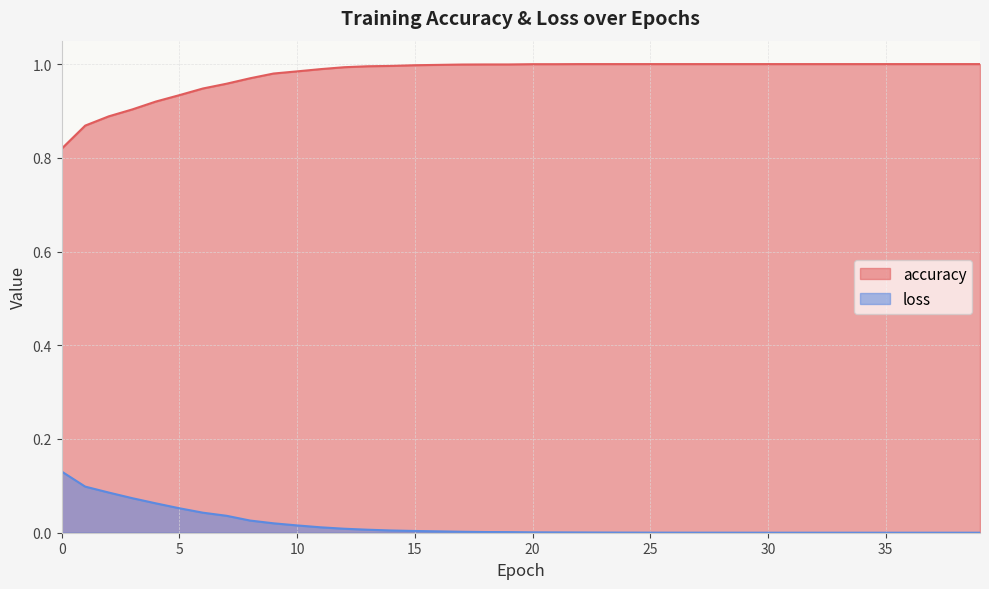

List the series in order of their overall mean, highest first.

accuracy, loss